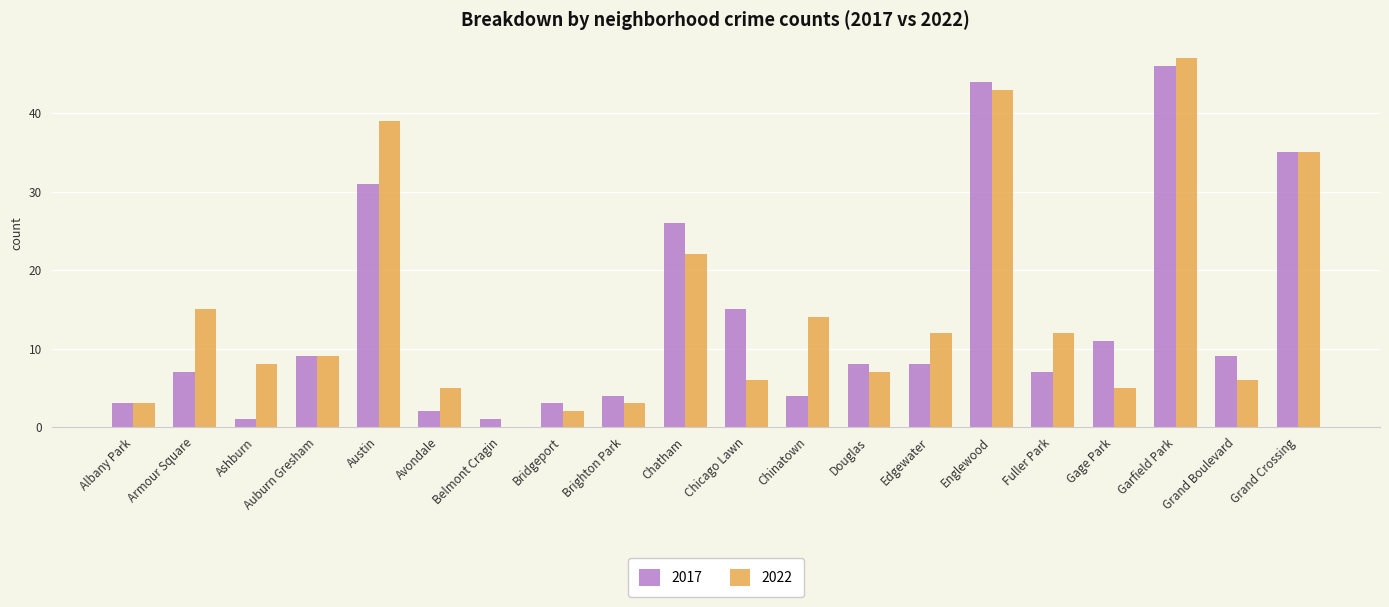

The value of 2017 at Chatham is 26. True or false?

True